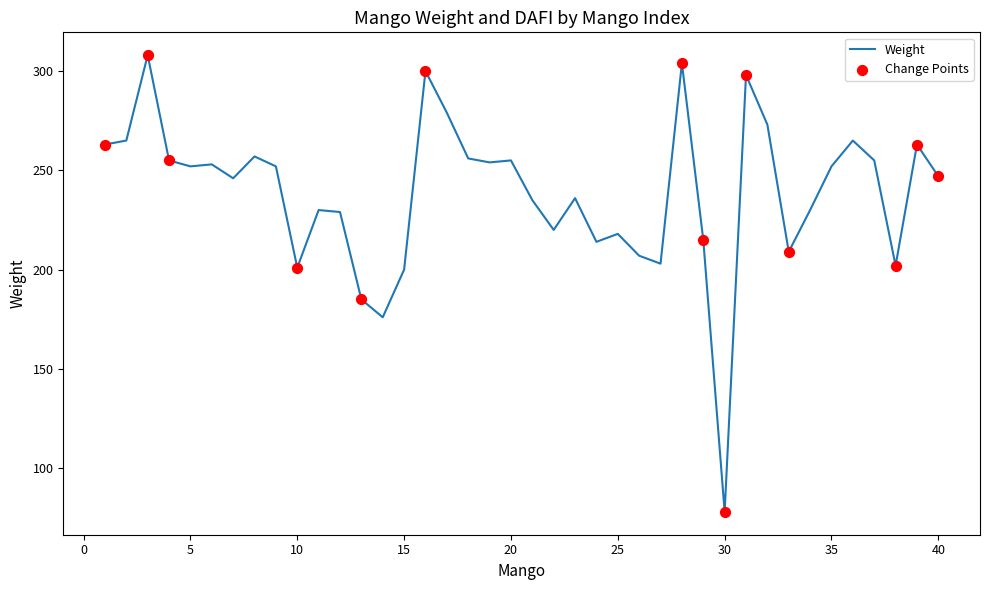

What is the greatest value displayed?

308